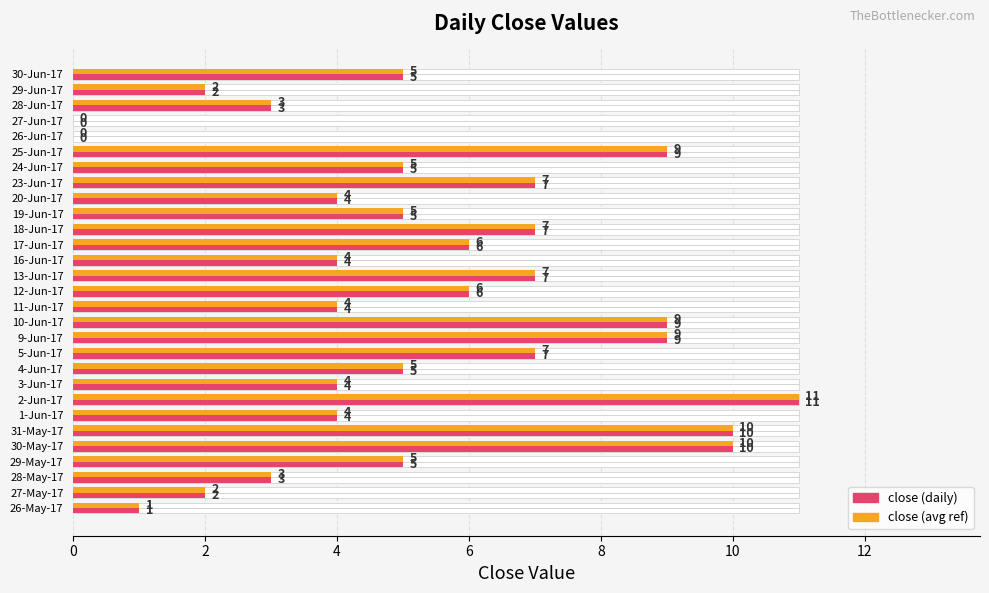

What are all the series names shown in the legend?

close (daily), close (avg ref)